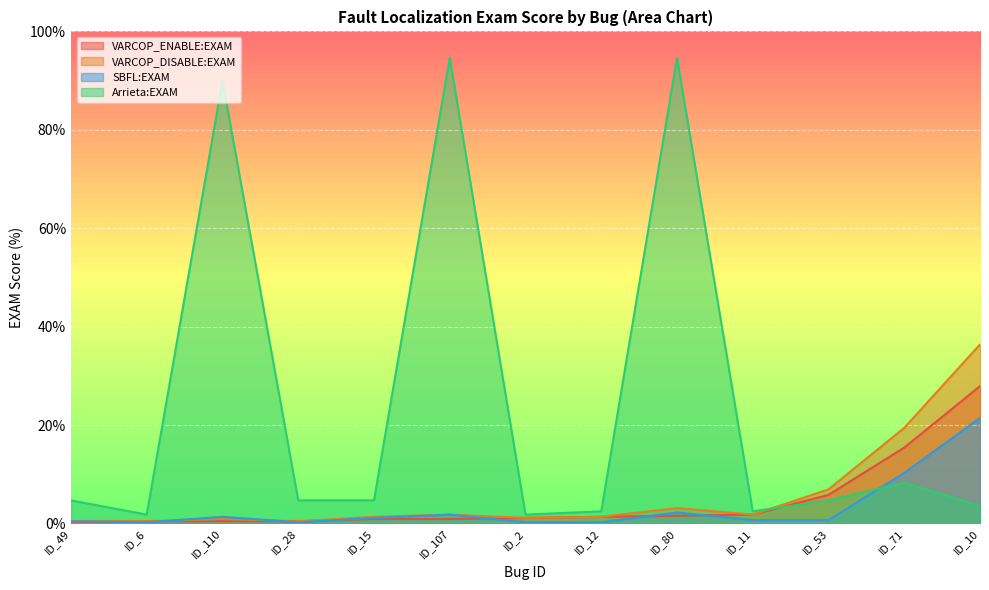

What is the value of the VARCOP_DISABLE:EXAM point at the 1st from the left?

1.3